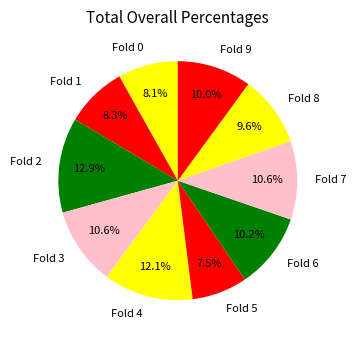

Does Fold 8 represent more than half of the total?

No